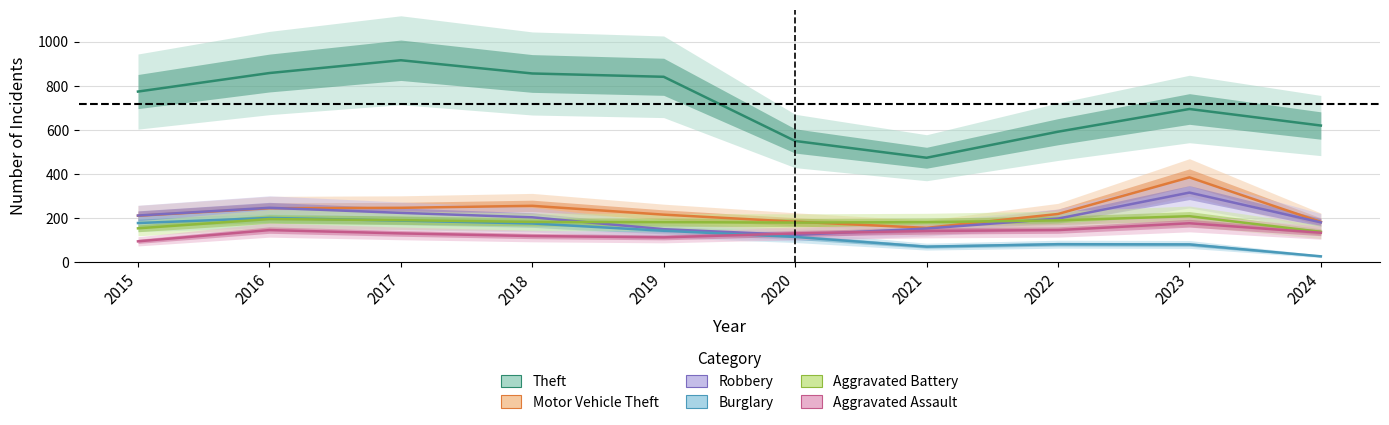

Reading right to left, transcribe all the data shown in this chart.

Theft: 2024=620	2023=695	2022=592	2021=474	2020=550	2019=841	2018=856	2017=916	2016=858	2015=774
Motor Vehicle Theft: 2024=183	2023=385	2022=219	2021=156	2020=184	2019=216	2018=256	2017=247	2016=245	2015=211
Robbery: 2024=181	2023=316	2022=198	2021=153	2020=124	2019=150	2018=204	2017=224	2016=247	2015=212
Burglary: 2024=27	2023=81	2022=82	2021=71	2020=115	2019=143	2018=176	2017=189	2016=201	2015=178
Aggravated Battery: 2024=138	2023=209	2022=190	2021=182	2020=180	2019=182	2018=183	2017=191	2016=196	2015=154
Aggravated Assault: 2024=134	2023=177	2022=146	2021=142	2020=131	2019=113	2018=119	2017=131	2016=146	2015=95